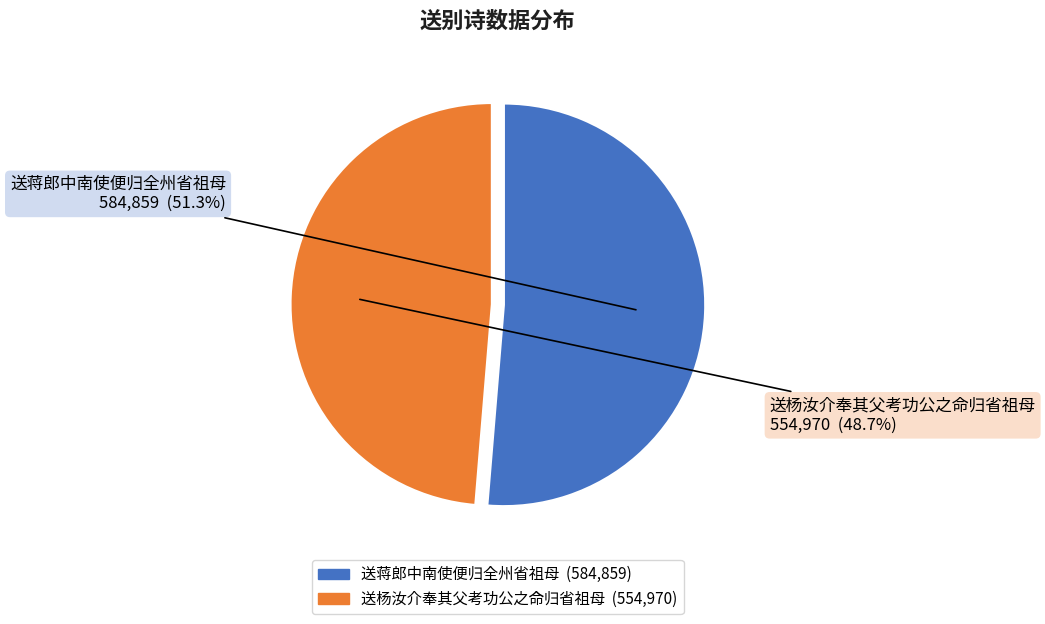

How many segments does this pie chart have?

2